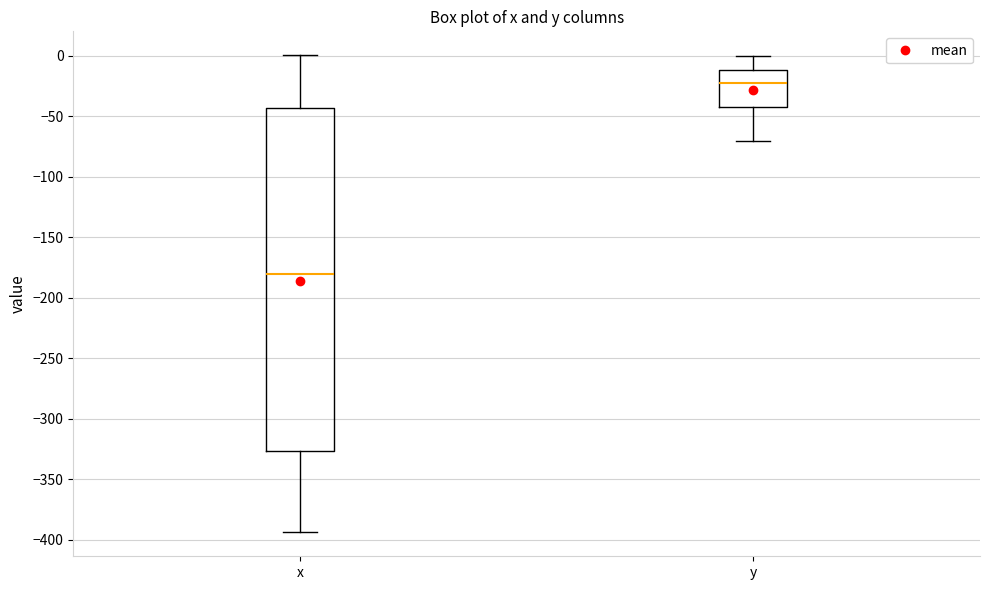

Comparing the boxes themselves (not the whiskers), which one is the tallest?

x